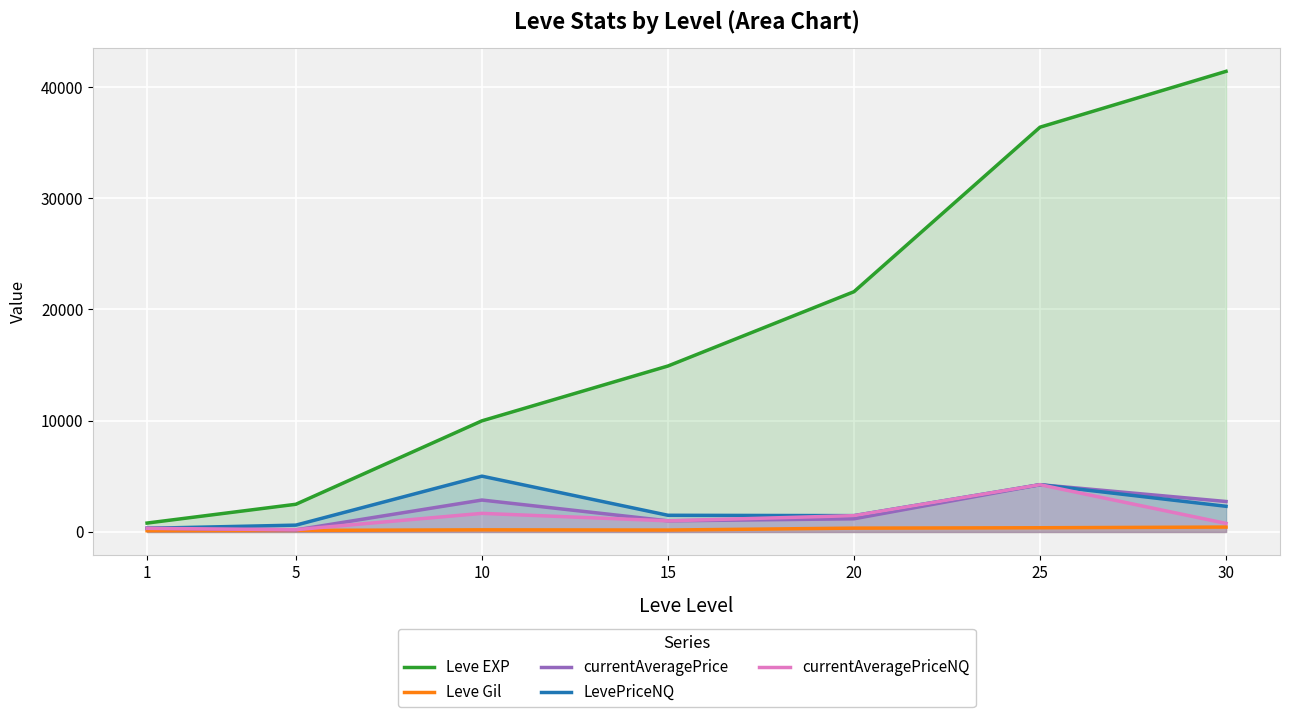

What is the sum of the Leve EXP values at 1 and 15?

15720.0